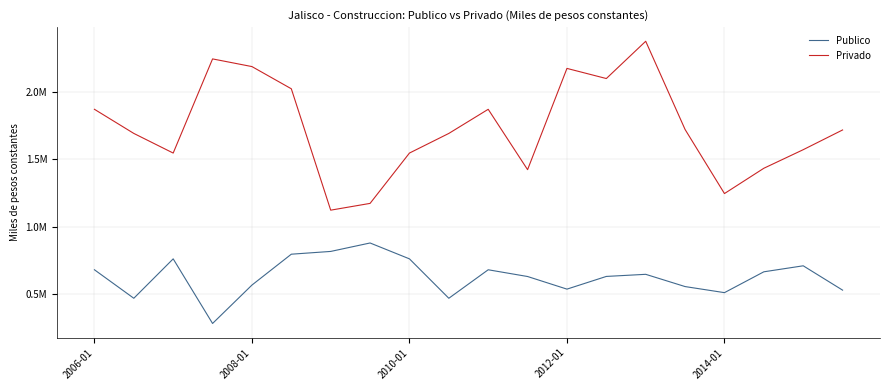

What are all the series names shown in the legend?

Publico, Privado